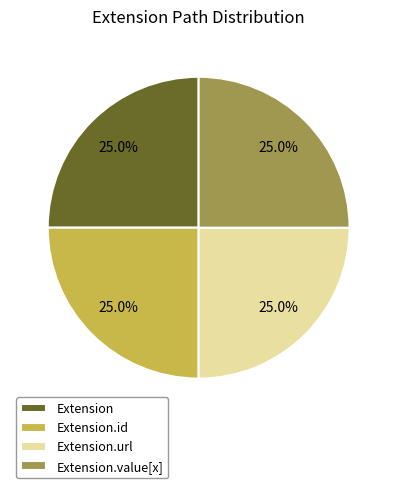

Approximately how many times larger is the value at Extension compared to Extension.id?

1.0